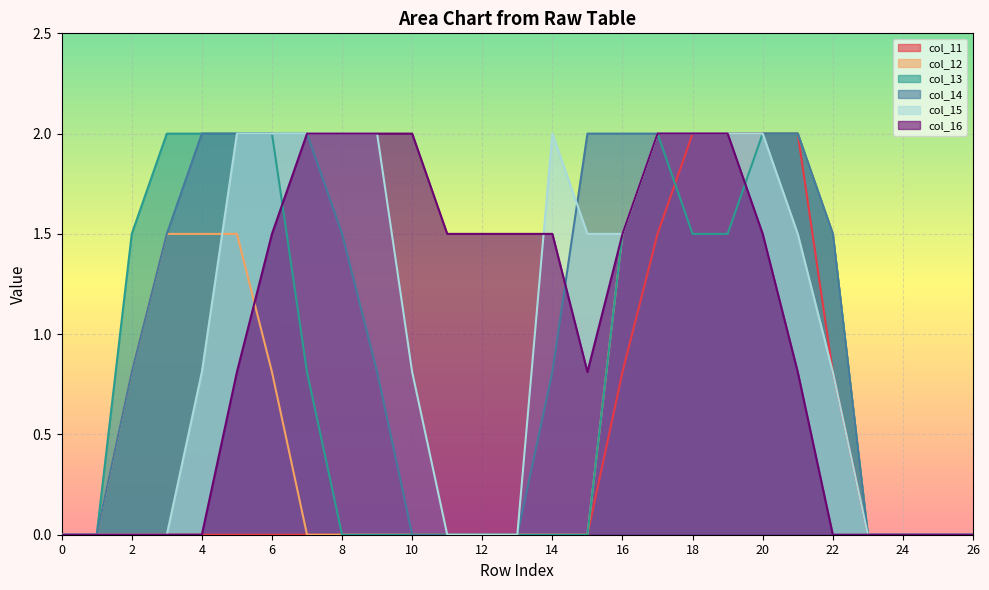

True or false: col_13 and col_12 cross at least once.

False